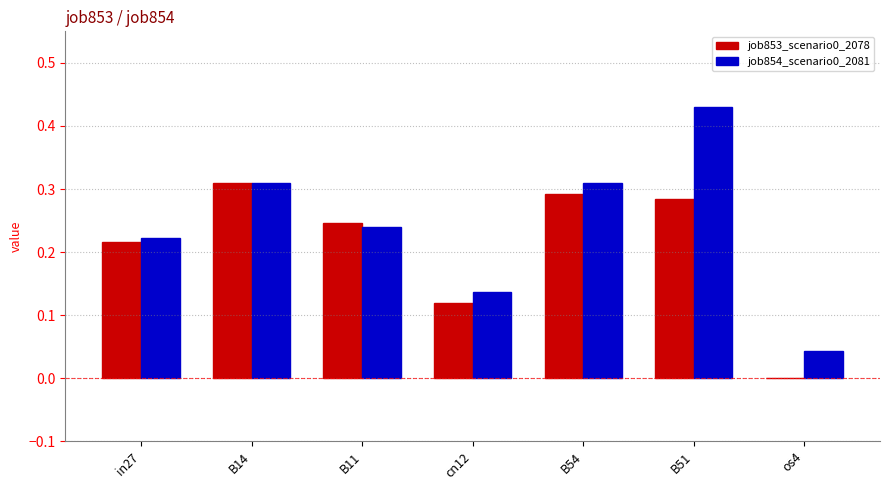

How many positive values does the job853_scenario0_2078 series have?

6